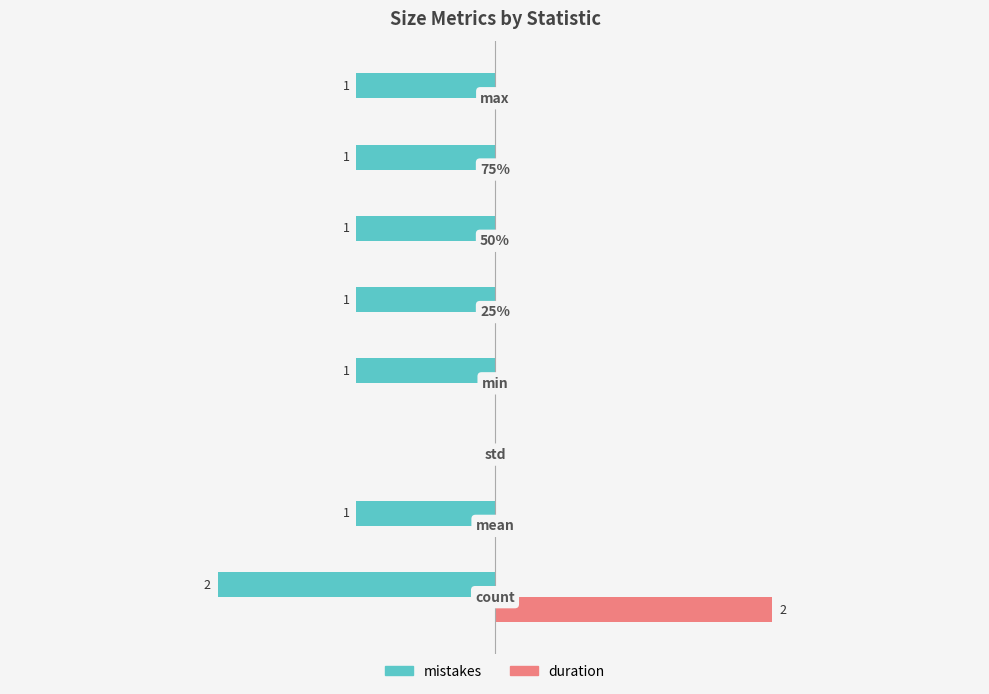

Reading right to left, list all the values displayed in this chart.

mistakes: -1	-1	-1	-1	-1	0	-1	-2
duration: 0	0	0	0	0	0	0	2